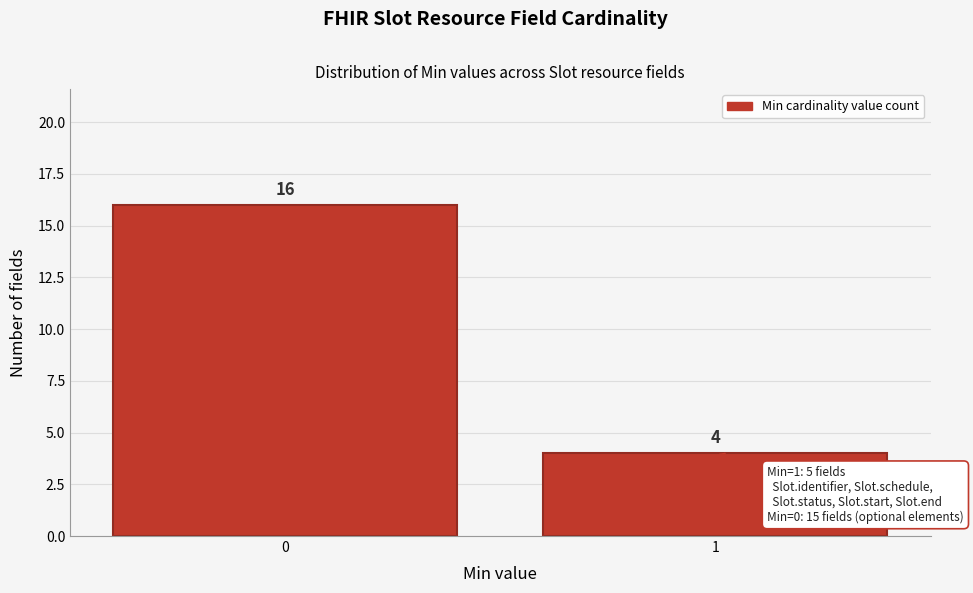

Reading left to right, transcribe all the data shown in this chart.

16	4